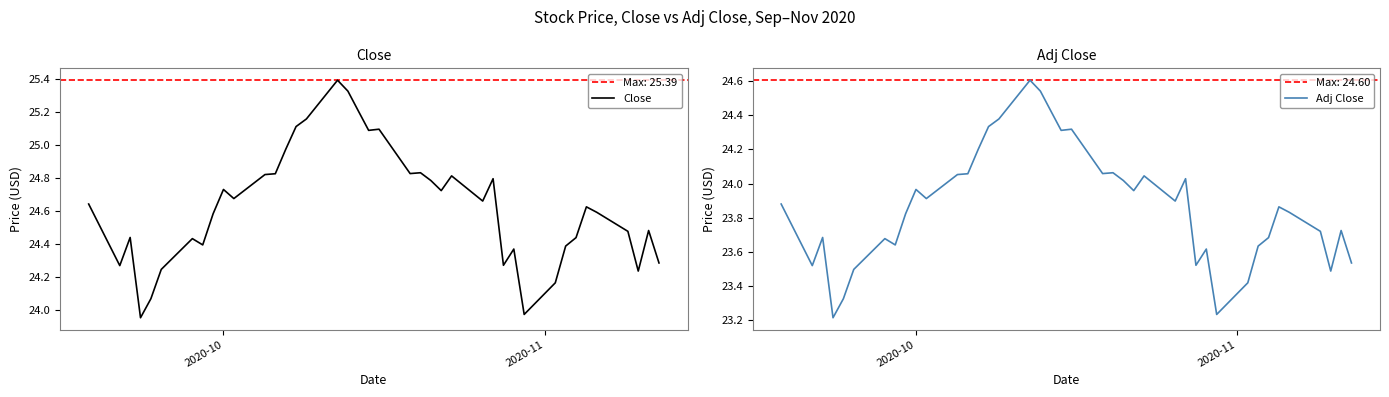

Reading left to right, list all the values displayed in this chart.

Close: 24.6	24.3	24.4	24.0	24.1	24.2	24.4	24.4	24.6	24.7	24.7	24.8	24.8	25.0	25.1	25.2	25.4	25.3	25.2	25.1	25.1	24.8	24.8	24.8	24.7	24.8	24.7	24.8	24.3	24.4	24.0	24.2	24.4	24.4	24.6	24.6	24.5	24.2	24.5	24.3
Adj Close: 23.9	23.5	23.7	23.2	23.3	23.5	23.7	23.6	23.8	24.0	23.9	24.1	24.1	24.2	24.3	24.4	24.6	24.5	24.4	24.3	24.3	24.1	24.1	24.0	24.0	24.0	23.9	24.0	23.5	23.6	23.2	23.4	23.6	23.7	23.9	23.8	23.7	23.5	23.7	23.5